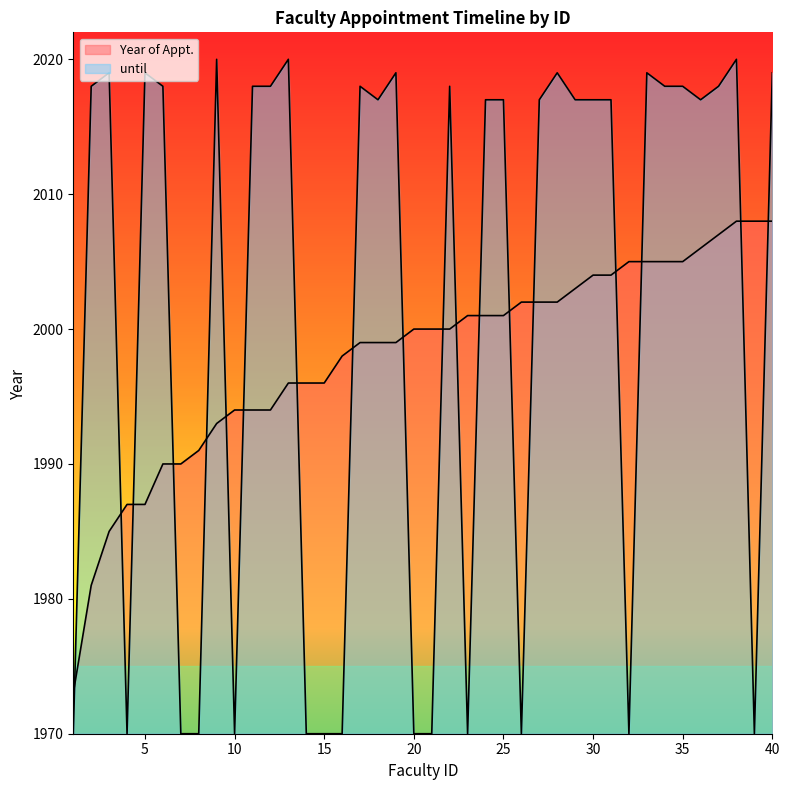

Between which two adjacent categories do Year of Appt. and until first intersect?

1 and 2